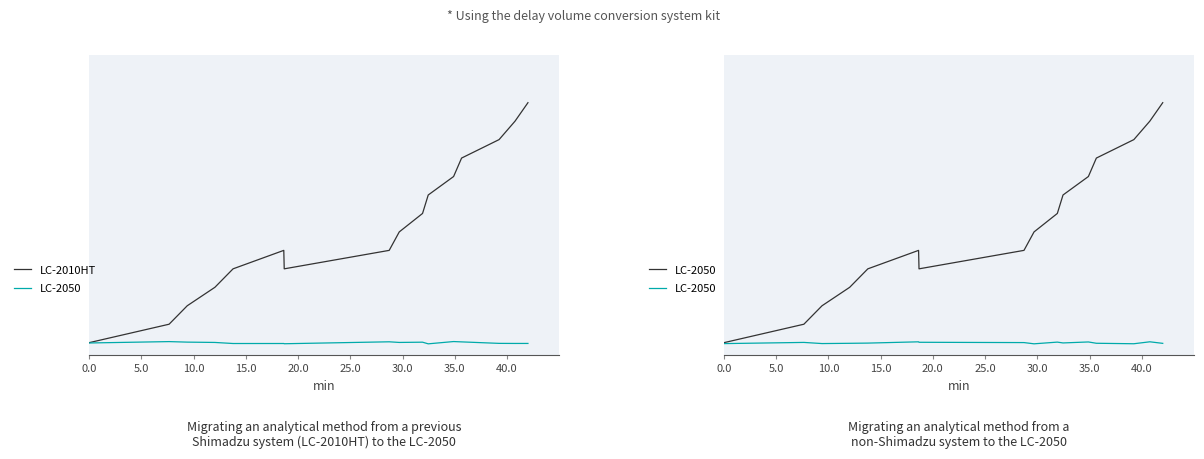

Which series has the widest spread of values?

LC-2010HT